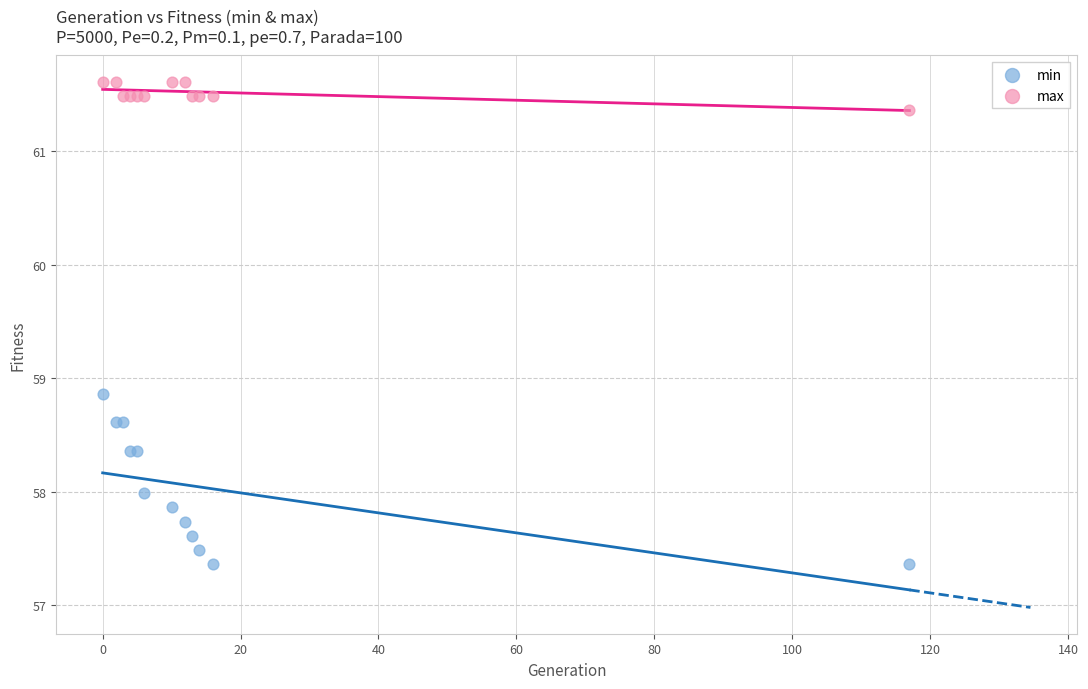

Which series has the largest Y range (max minus min)?

min